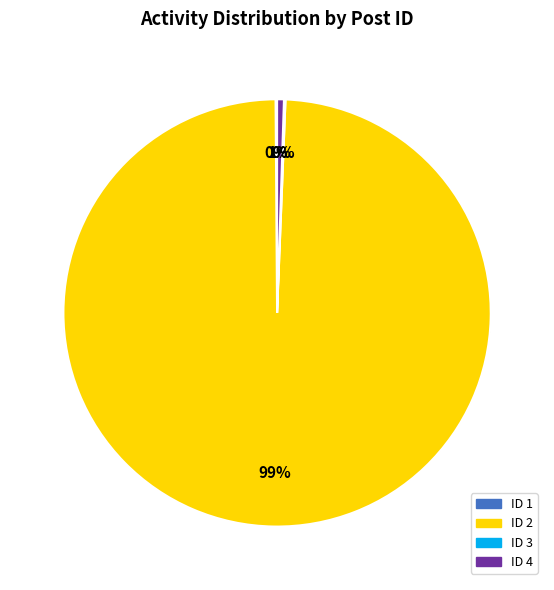

Is it true that 1 is 0% of the pie?

True